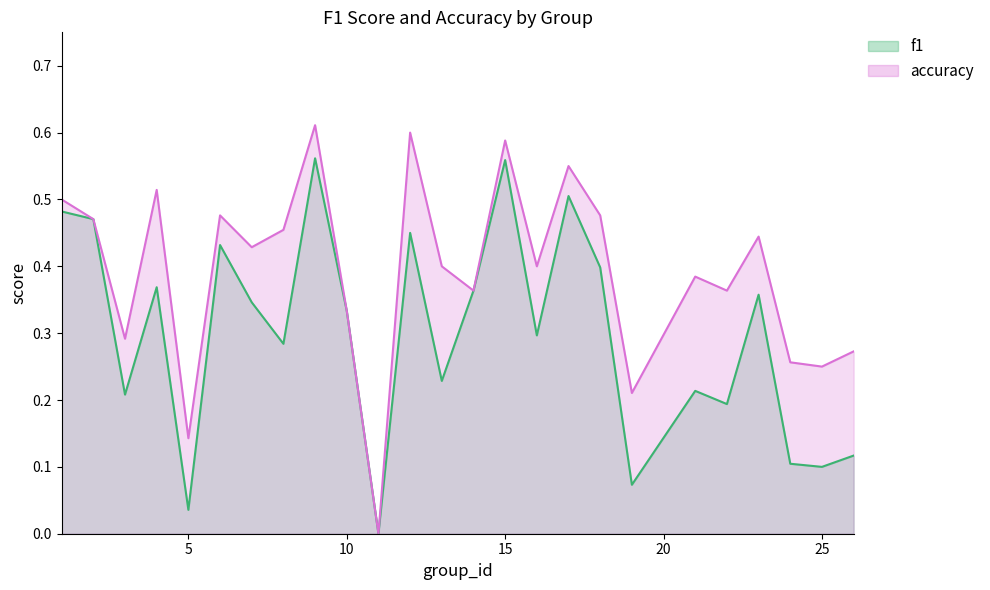

At how many categories does at least one series exceed 0?

24